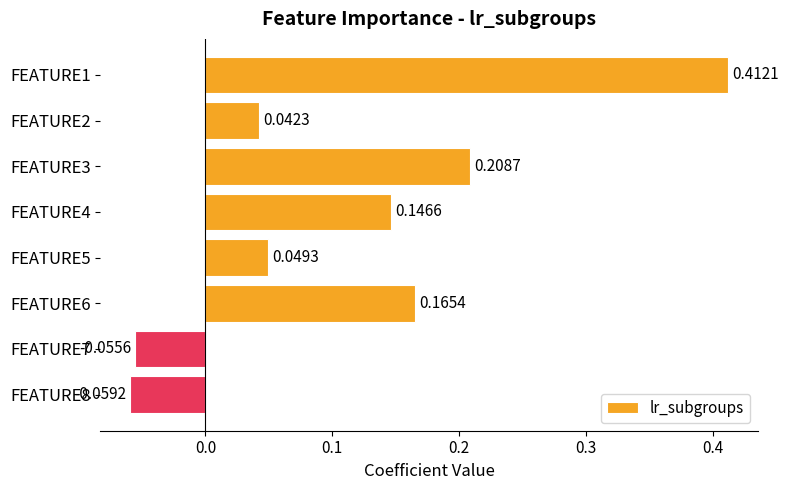

Rank the categories by value from lowest to highest.

FEATURE8, FEATURE7, FEATURE2, FEATURE5, FEATURE4, FEATURE6, FEATURE3, FEATURE1